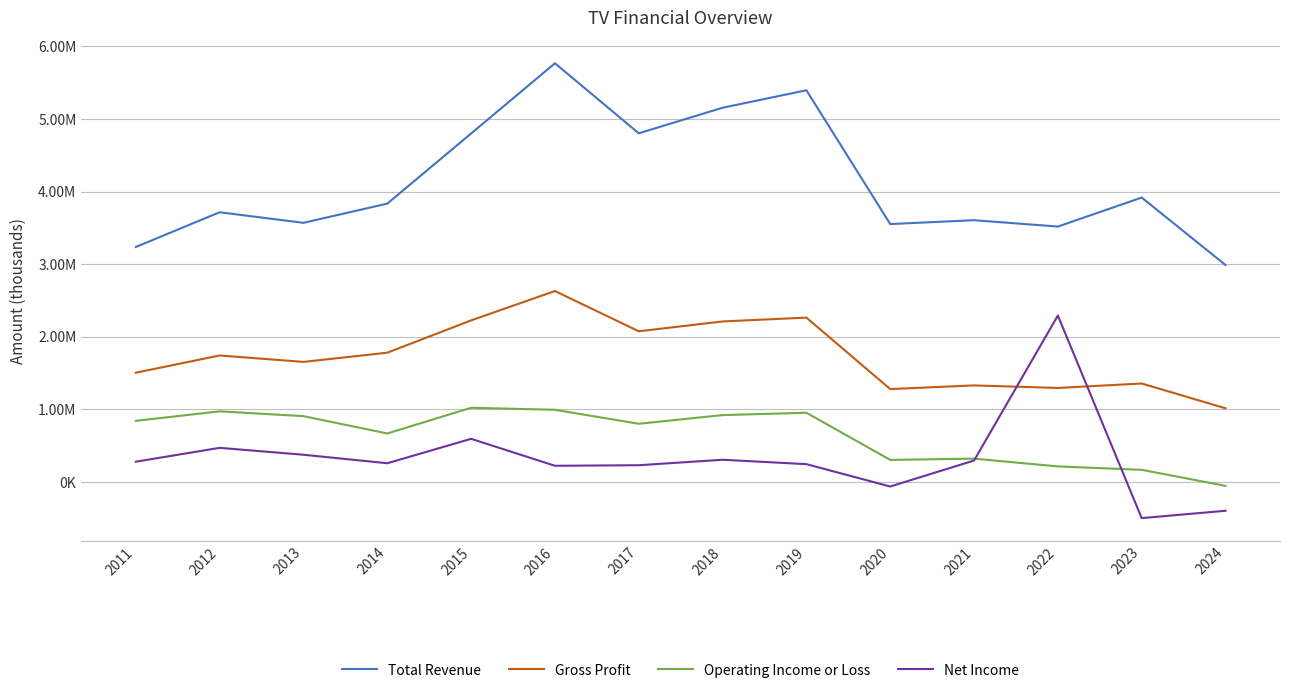

What is the value of the Net Income point at the 1st from the left?

279100